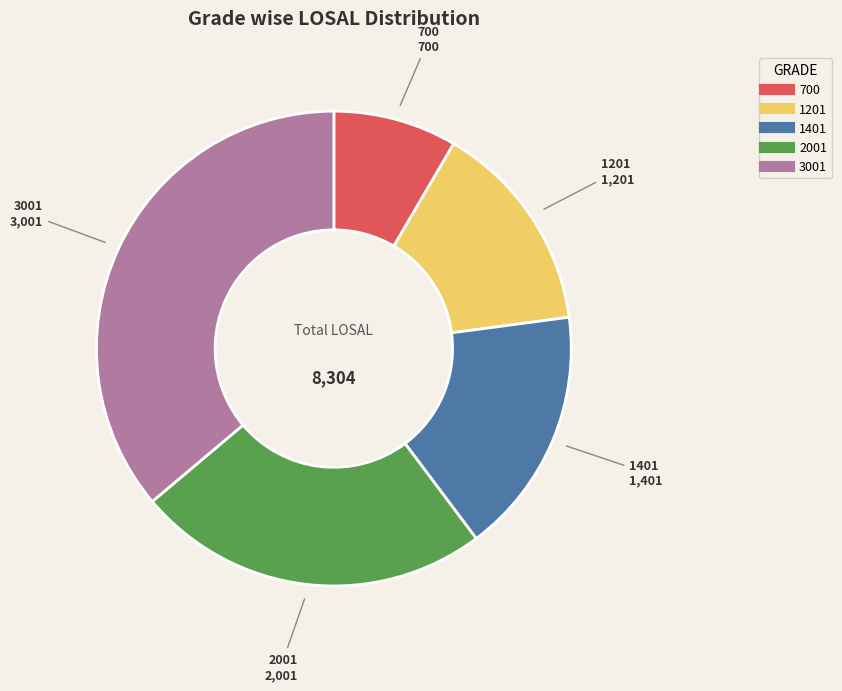

Which has a higher value, 2001 or 1401?

2001